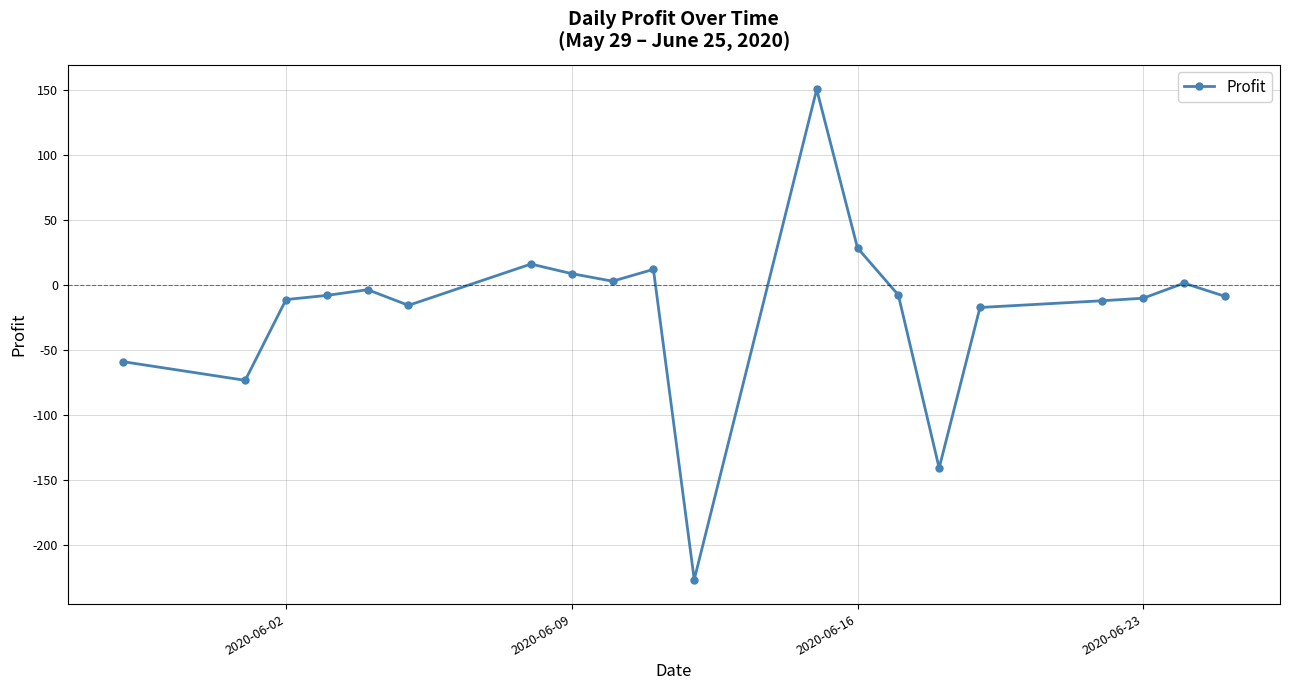

True or false: there are more than 0 points higher than both neighbors.

True